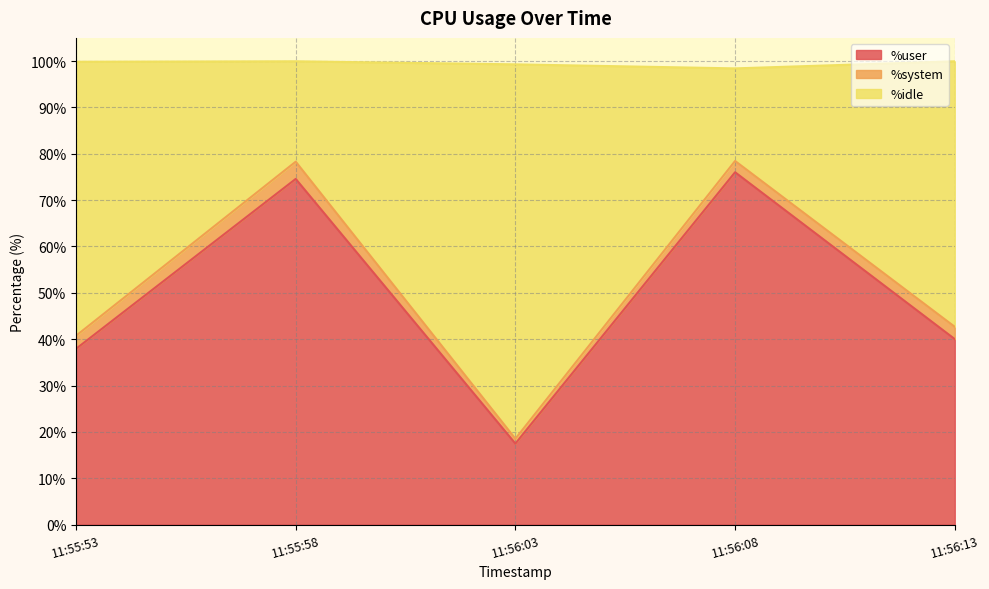

True or false: %idle has more than 1 points higher than both neighbors.

True